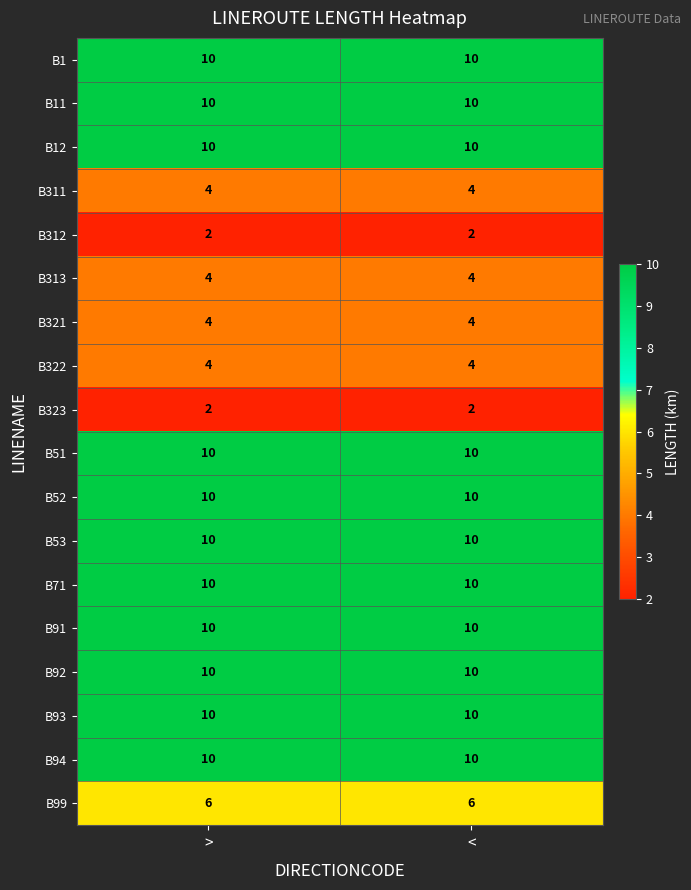

What is the total value across all series at >?

136